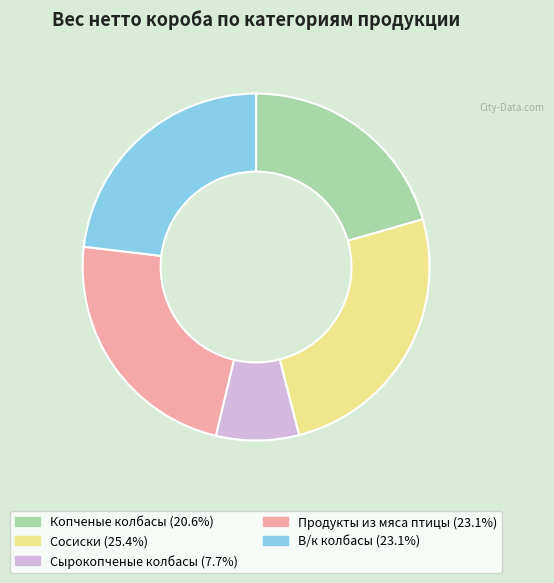

Approximately how many times larger is the value at Копченые колбасы compared to Сосиски?

0.8